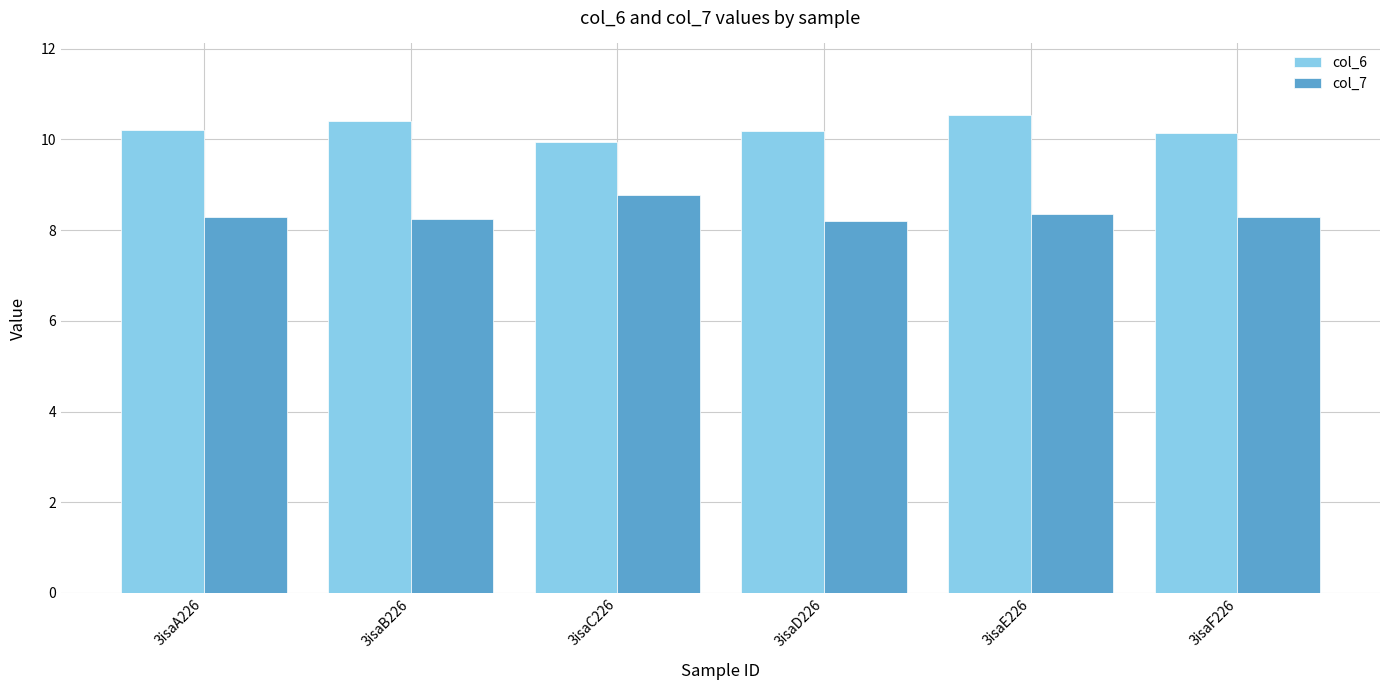

What is the maximum value shown in the chart?

10.5